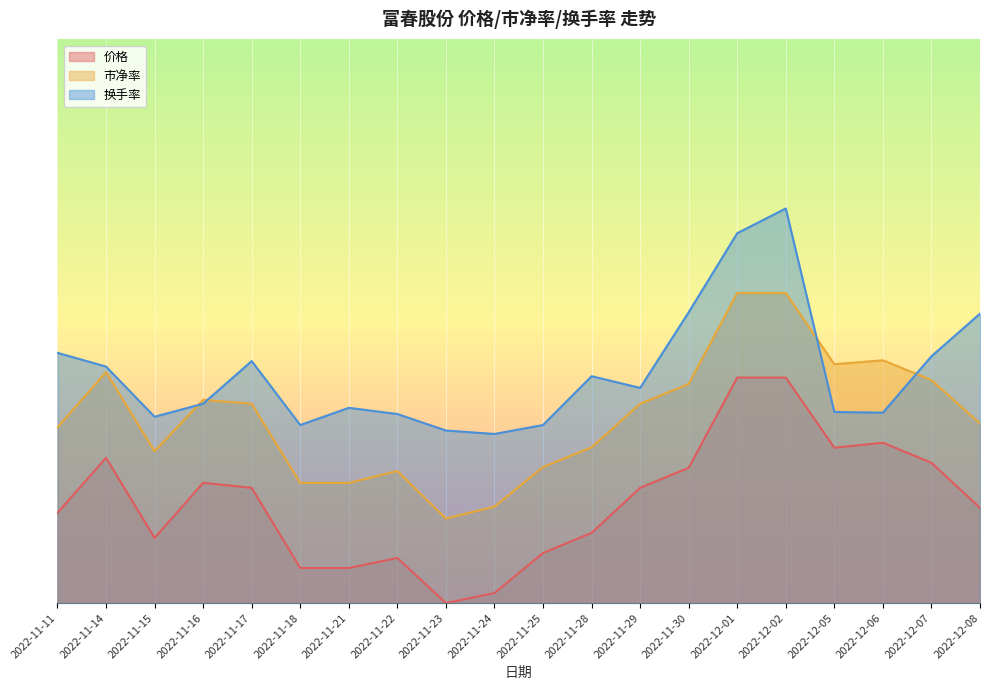

Is the value of 换手率 at 2022-11-18 greater than the value of 市净率 at 2022-12-02?

No